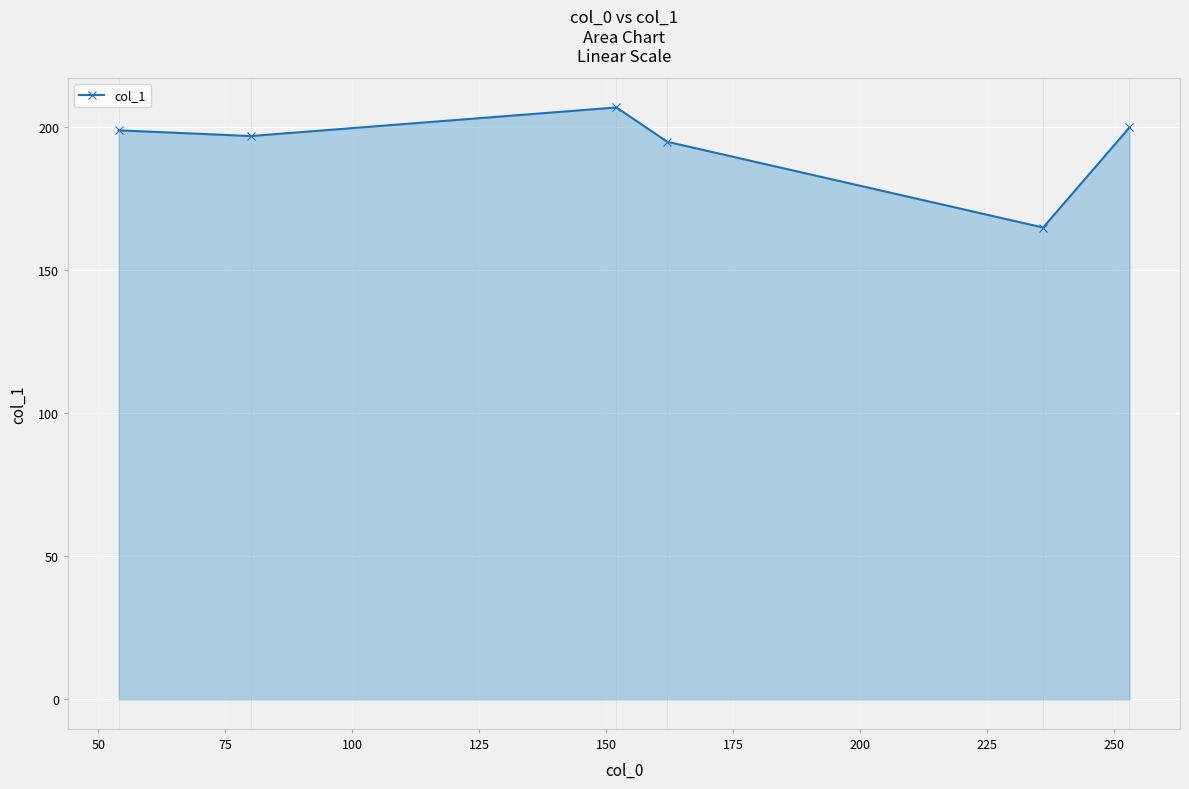

True or false: the data has more than 2 interior local peaks.

False